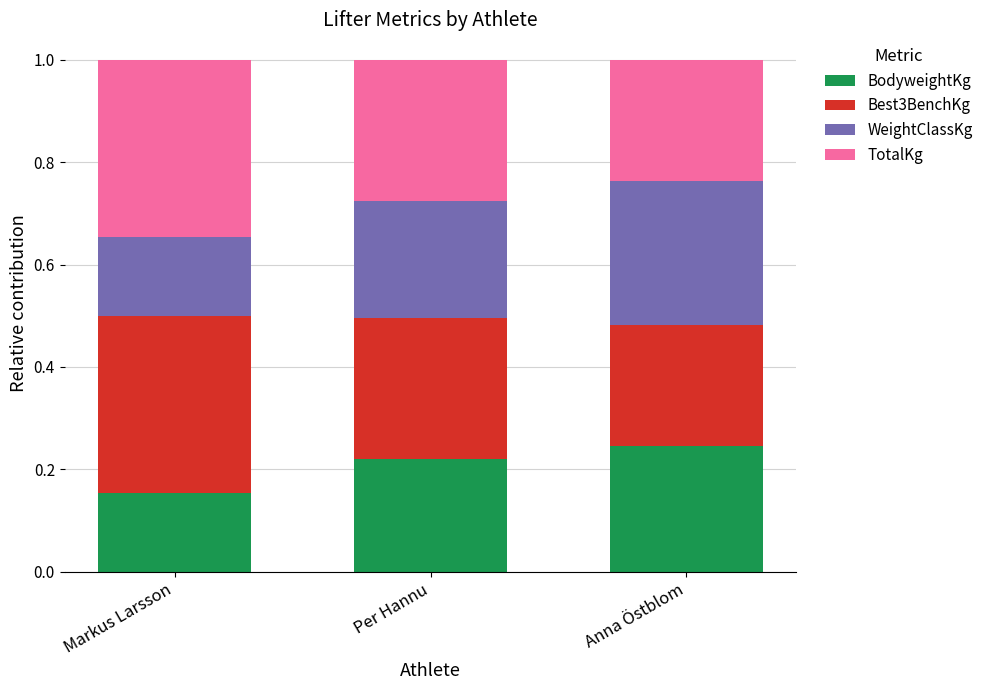

What is the total value across all series at Anna Östblom?

1.0